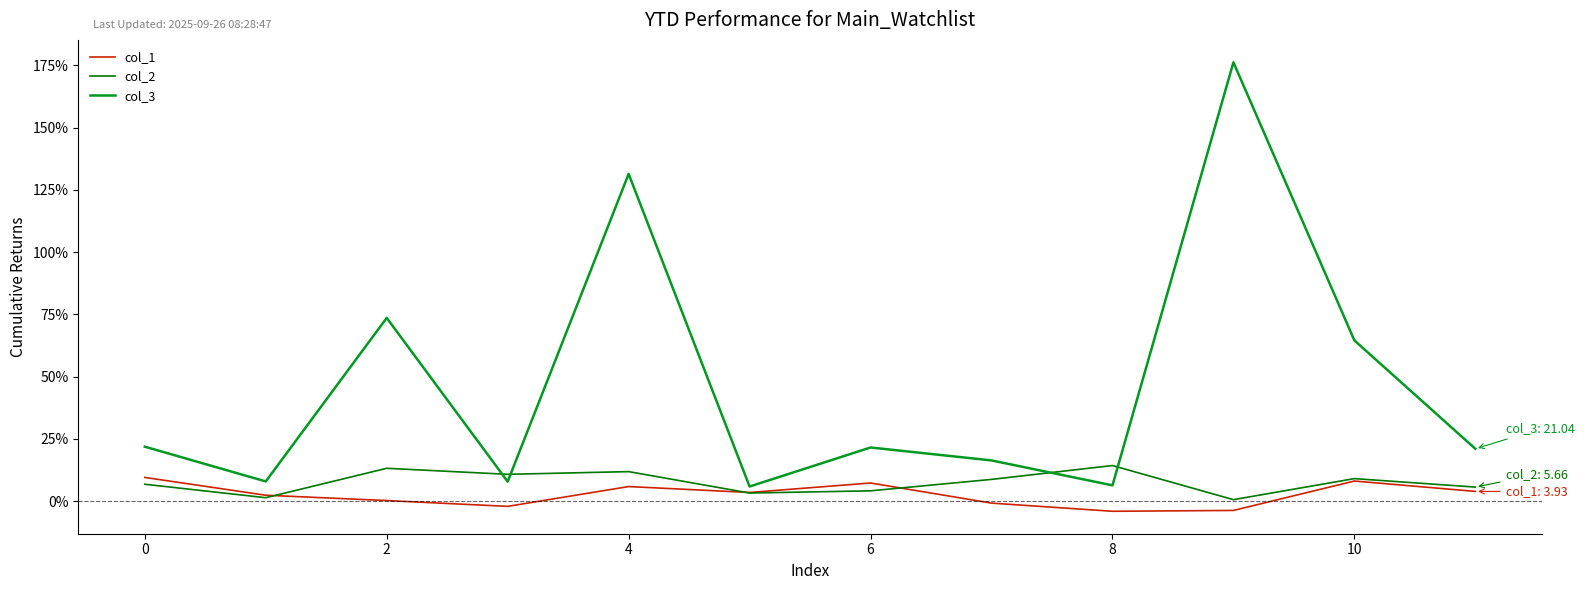

Which series has the largest total across all categories?

col_3